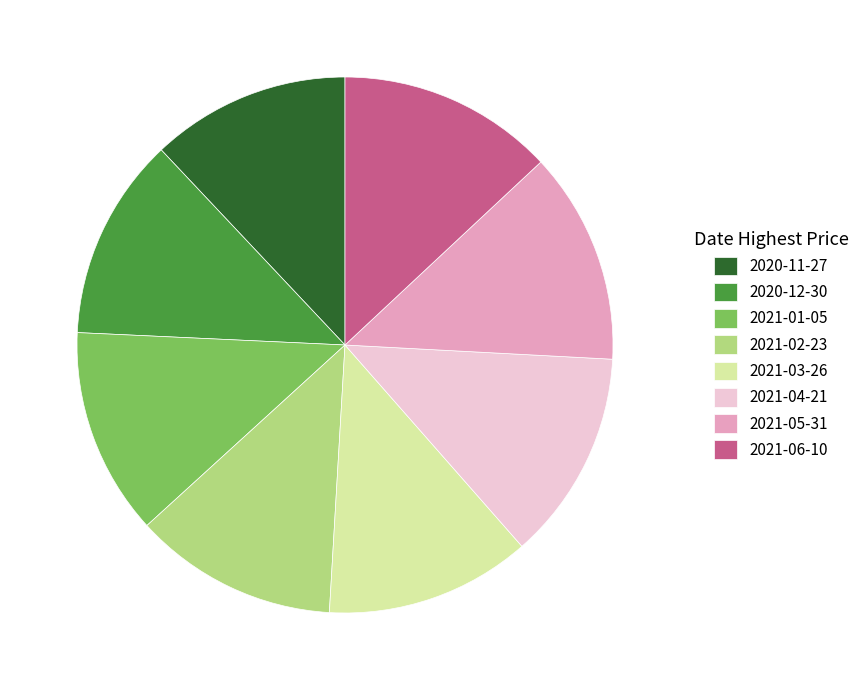

Does any single category account for the majority?

No